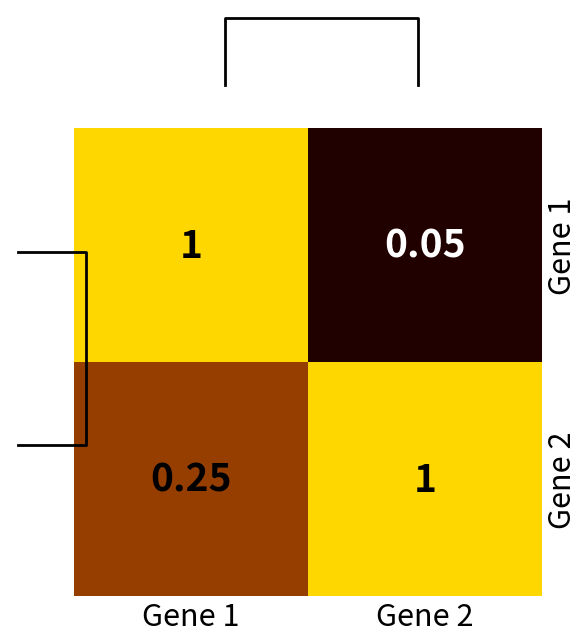

List the series in order of their overall mean, highest first.

Gene 2, Gene 1